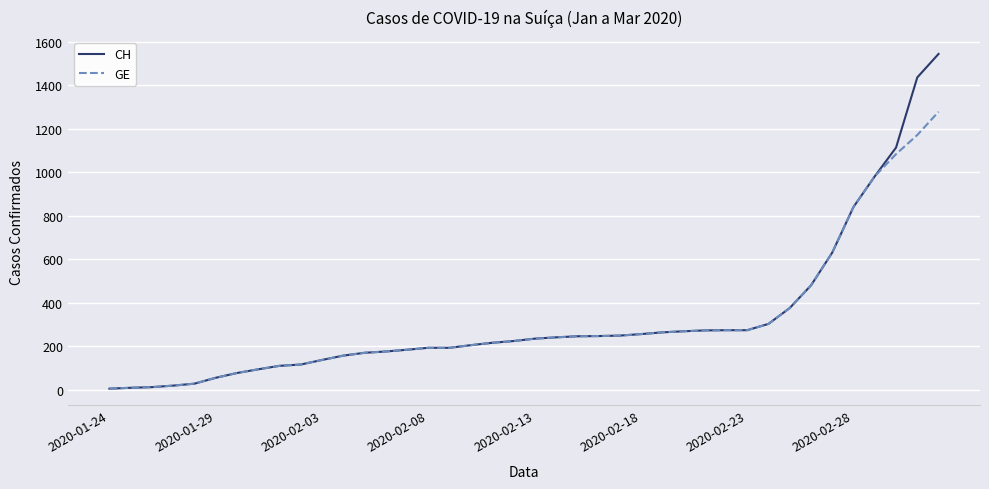

Which series has the widest spread of values?

CH